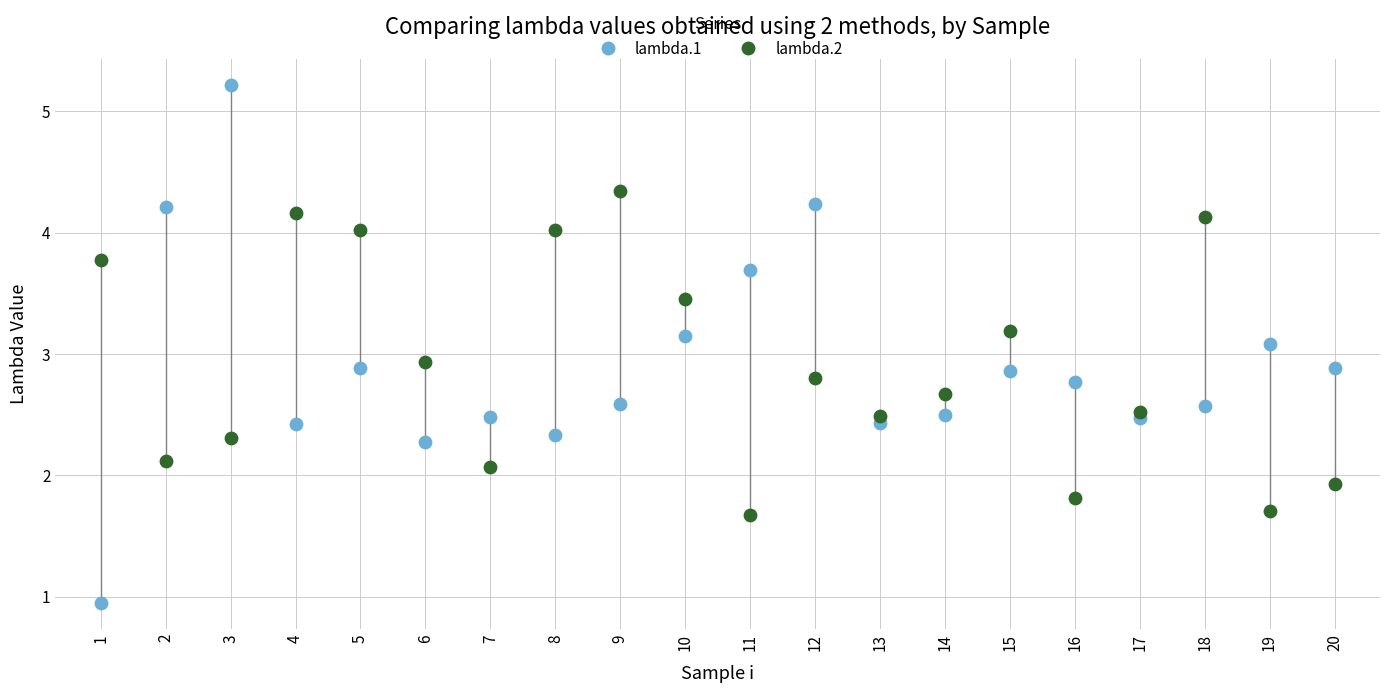

Which series contains the lowest Y value?

lambda.1